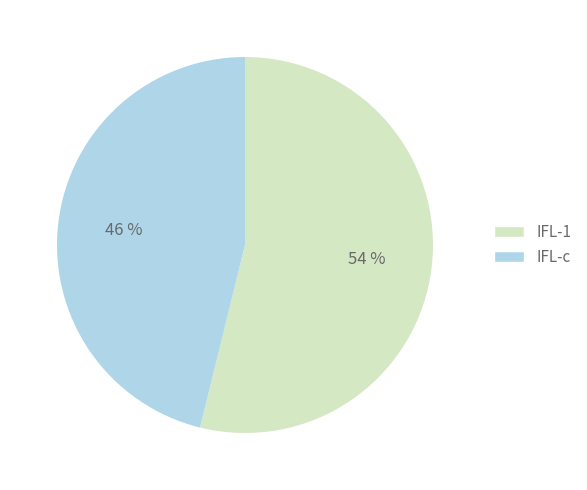

To the nearest percent, what is the difference between the largest and smallest slice percentages?

8%